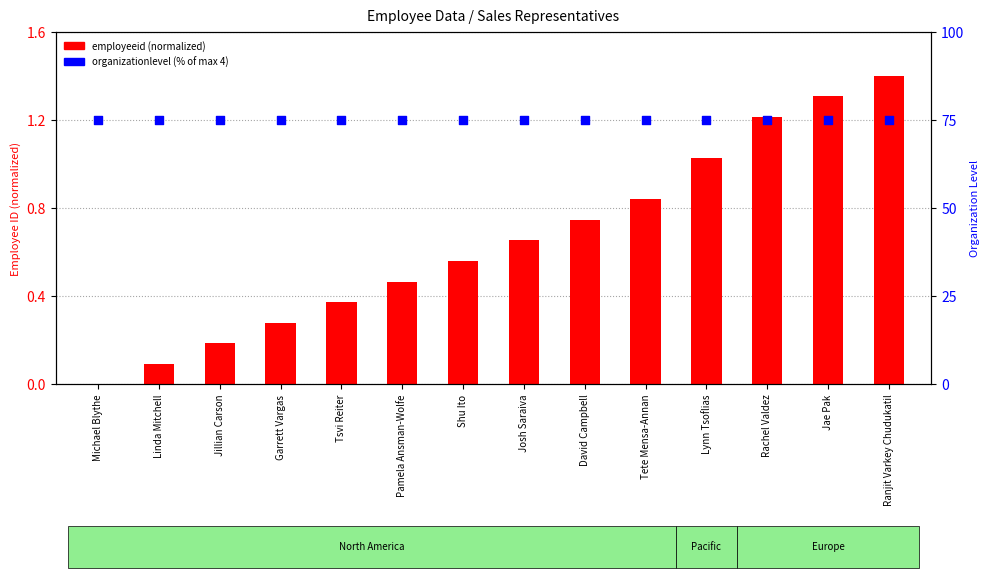

At how many categories does at least one series exceed 41?

14